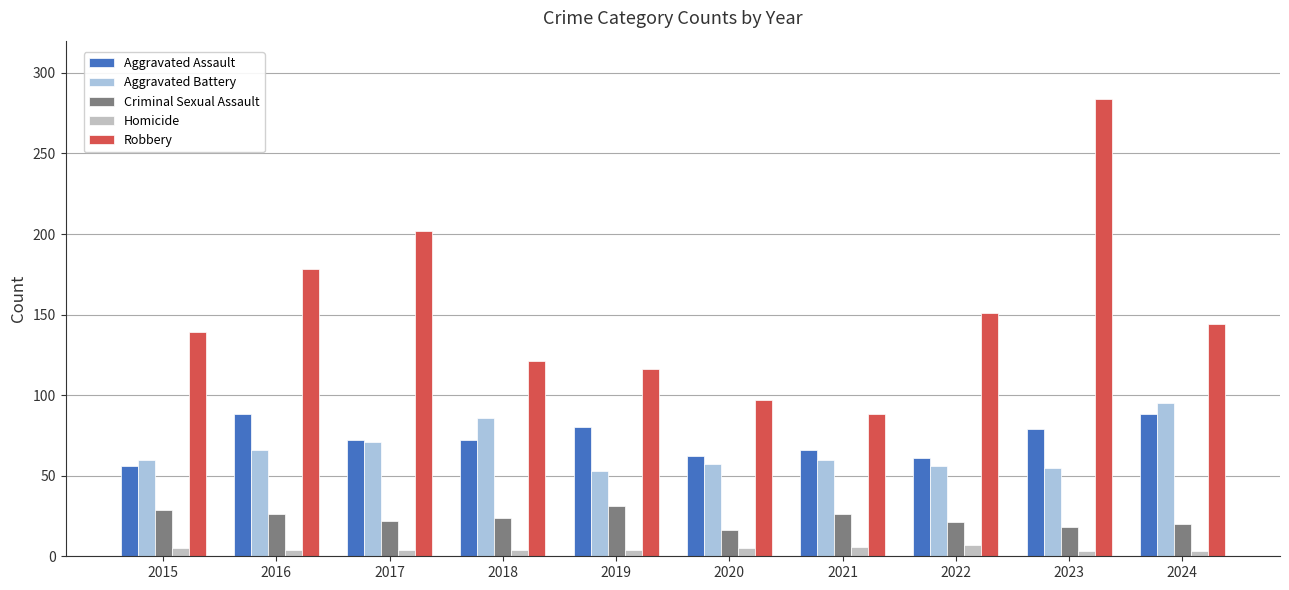

List the series in order of their peak value, lowest first.

Homicide, Criminal Sexual Assault, Aggravated Assault, Aggravated Battery, Robbery